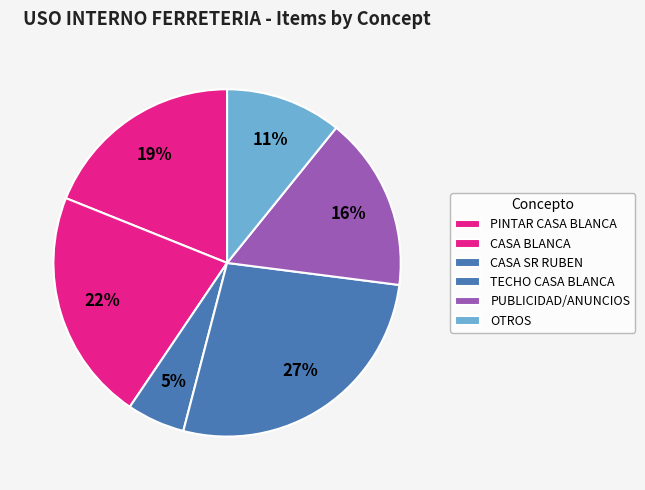

How many segments does this pie chart have?

6